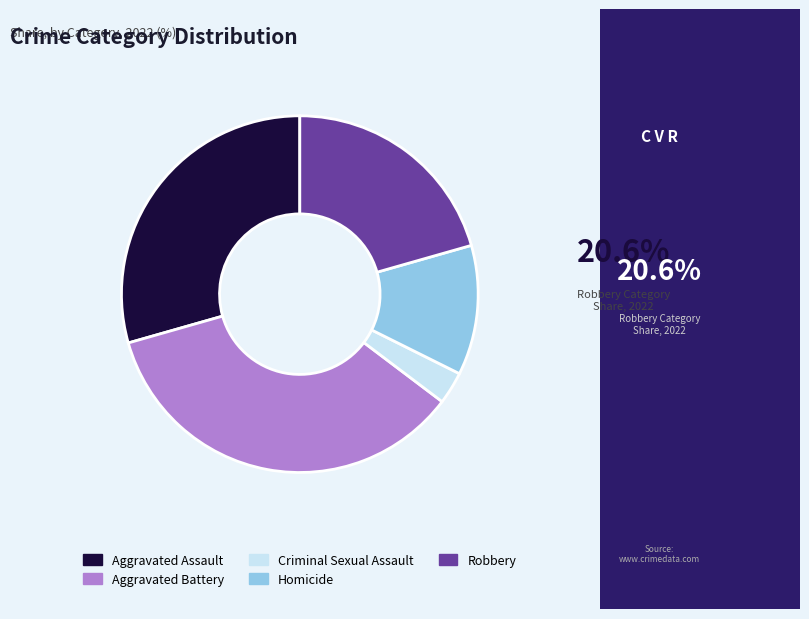

The Aggravated Battery slice represents 35% of the pie. True or false?

True